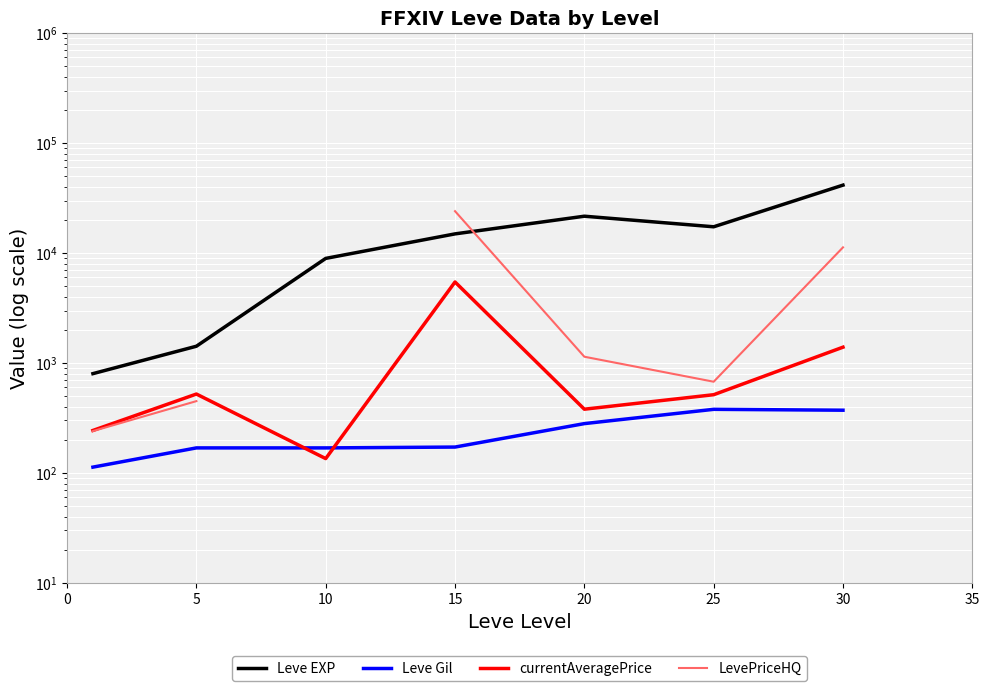

The currentAveragePrice series shows 229.5 at 10. True or false?

False